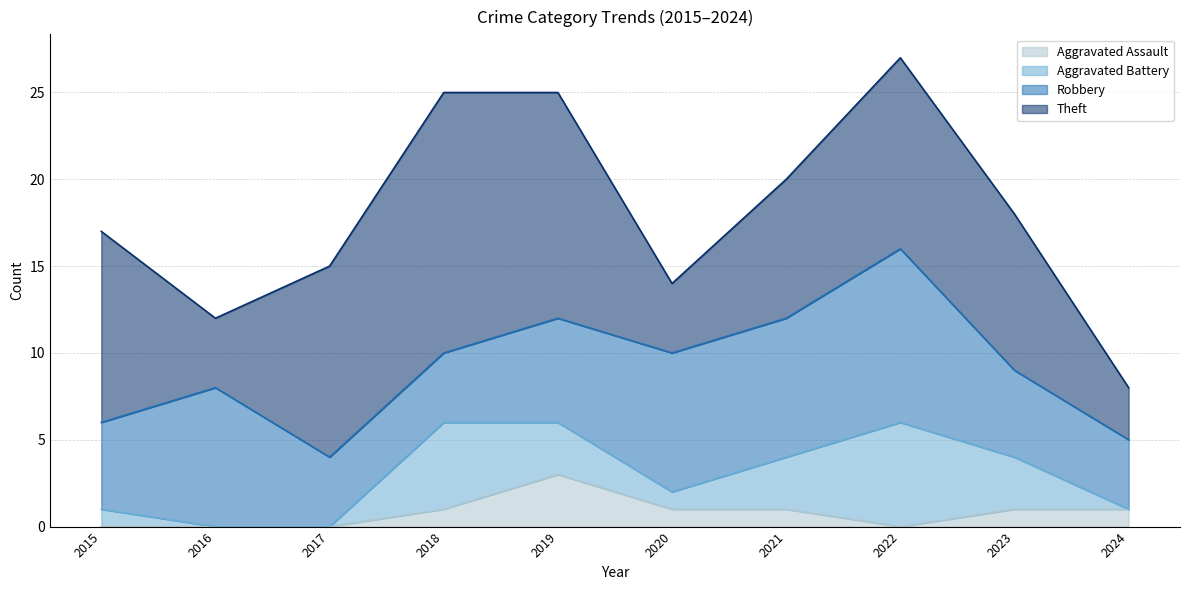

How many interior local peaks does the Aggravated Assault series have?

1